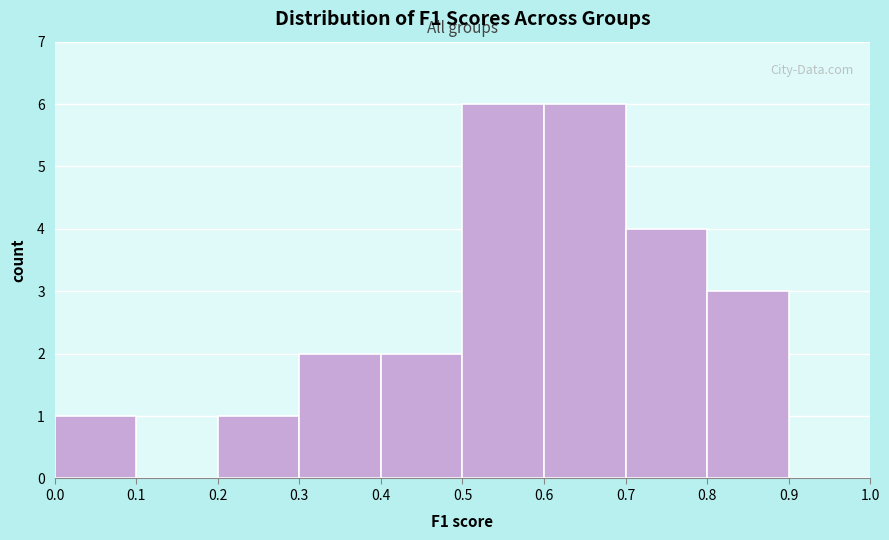

Reading left to right, transcribe this chart: for each bar, give the range it covers on the x-axis and its height. The values are not printed on the chart, so give them approximately, as read against the axis.

0.0 to 0.1: 1
0.1 to 0.2: 0
0.2 to 0.3: 1
0.3 to 0.4: 2
0.4 to 0.5: 2
0.5 to 0.6: 6
0.6 to 0.7: 6
0.7 to 0.8: 4
0.8 to 0.9: 3
0.9 to 1.0: 0